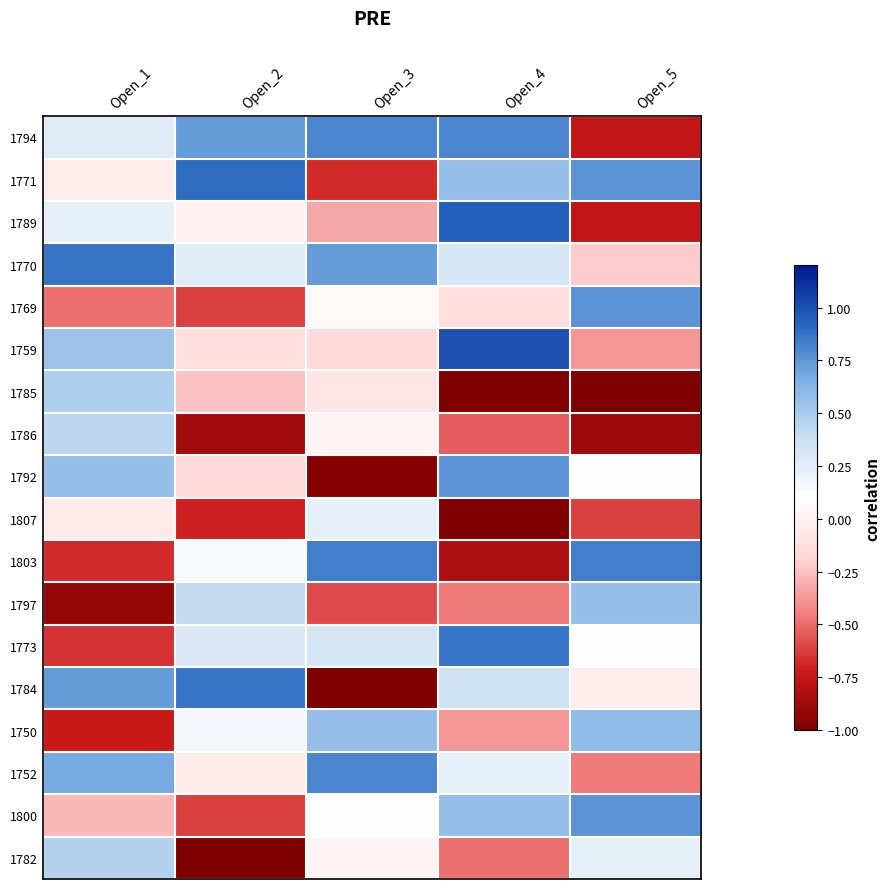

Reading left to right, transcribe all the data shown in this chart.

1794: Open_1=0.3	Open_2=0.7	Open_3=0.8	Open_4=0.8	Open_5=-0.8
1771: Open_1=-0.0	Open_2=0.9	Open_3=-0.7	Open_4=0.6	Open_5=0.8
1789: Open_1=0.2	Open_2=0.0	Open_3=-0.3	Open_4=0.9	Open_5=-0.8
1770: Open_1=0.9	Open_2=0.3	Open_3=0.7	Open_4=0.3	Open_5=-0.2
1769: Open_1=-0.5	Open_2=-0.6	Open_3=0.1	Open_4=-0.1	Open_5=0.8
1759: Open_1=0.5	Open_2=-0.1	Open_3=-0.2	Open_4=1.0	Open_5=-0.4
1785: Open_1=0.5	Open_2=-0.2	Open_3=-0.1	Open_4=-1.0	Open_5=-1.0
1786: Open_1=0.4	Open_2=-0.9	Open_3=0.0	Open_4=-0.5	Open_5=-0.9
1792: Open_1=0.6	Open_2=-0.2	Open_3=-1.0	Open_4=0.8	Open_5=0.1
1807: Open_1=-0.1	Open_2=-0.7	Open_3=0.2	Open_4=-1.0	Open_5=-0.6
1803: Open_1=-0.7	Open_2=0.1	Open_3=0.8	Open_4=-0.8	Open_5=0.8
1797: Open_1=-0.9	Open_2=0.4	Open_3=-0.6	Open_4=-0.5	Open_5=0.6
1773: Open_1=-0.6	Open_2=0.3	Open_3=0.3	Open_4=0.9	Open_5=0.1
1784: Open_1=0.7	Open_2=0.9	Open_3=-1.0	Open_4=0.4	Open_5=-0.0
1750: Open_1=-0.7	Open_2=0.2	Open_3=0.6	Open_4=-0.4	Open_5=0.6
1752: Open_1=0.7	Open_2=-0.1	Open_3=0.8	Open_4=0.2	Open_5=-0.5
1800: Open_1=-0.3	Open_2=-0.6	Open_3=0.1	Open_4=0.6	Open_5=0.8
1782: Open_1=0.5	Open_2=-1.0	Open_3=0.0	Open_4=-0.5	Open_5=0.2